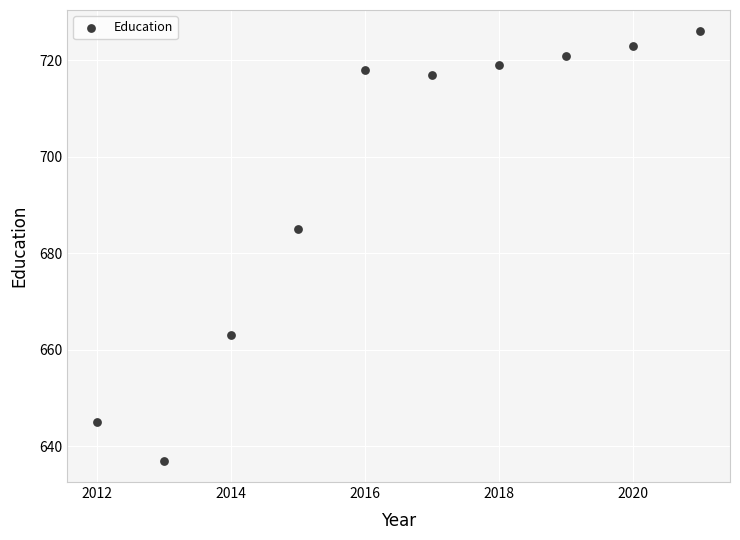

What Y value in the scatter plot is closest to 681?

685